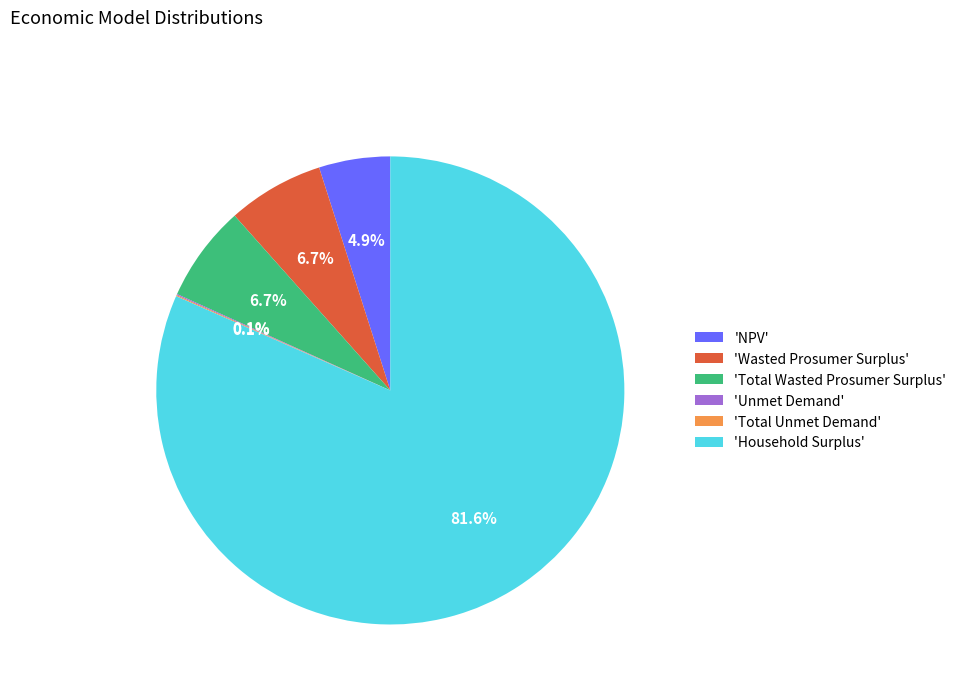

Which slice represents more than half of the pie?

'Household Surplus'